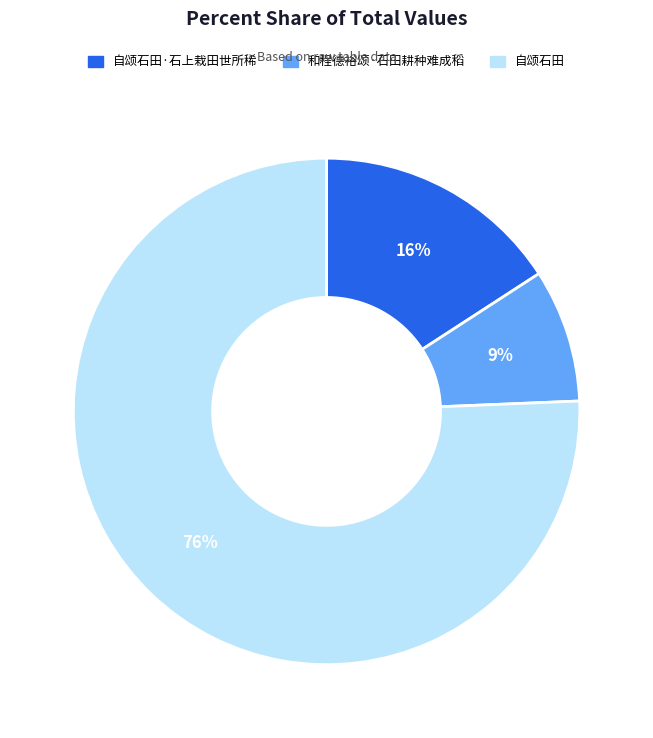

Is it true that 和程德裕颂·石田耕种难成稻 is 1% of the pie?

False